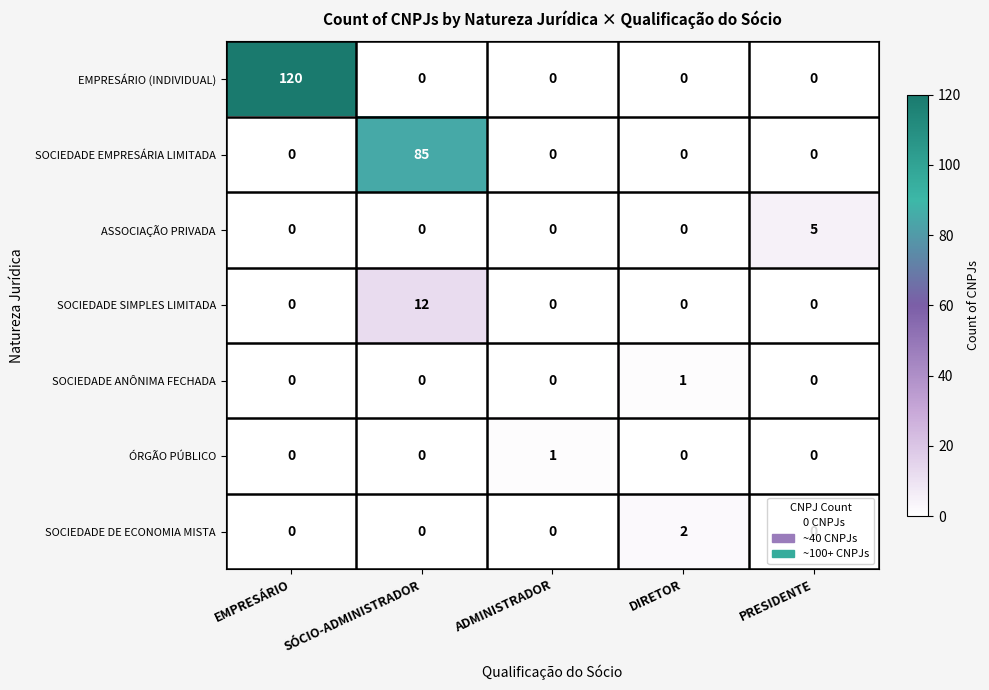

How many ÓRGÃO PÚBLICO values are between 0 and 1?

5